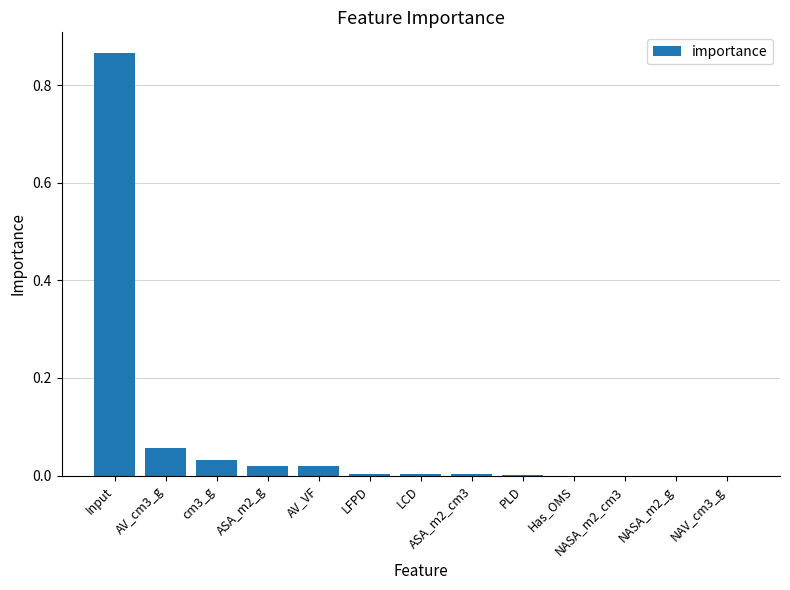

True or false: the data shows 0.0 at Has_OMS.

True